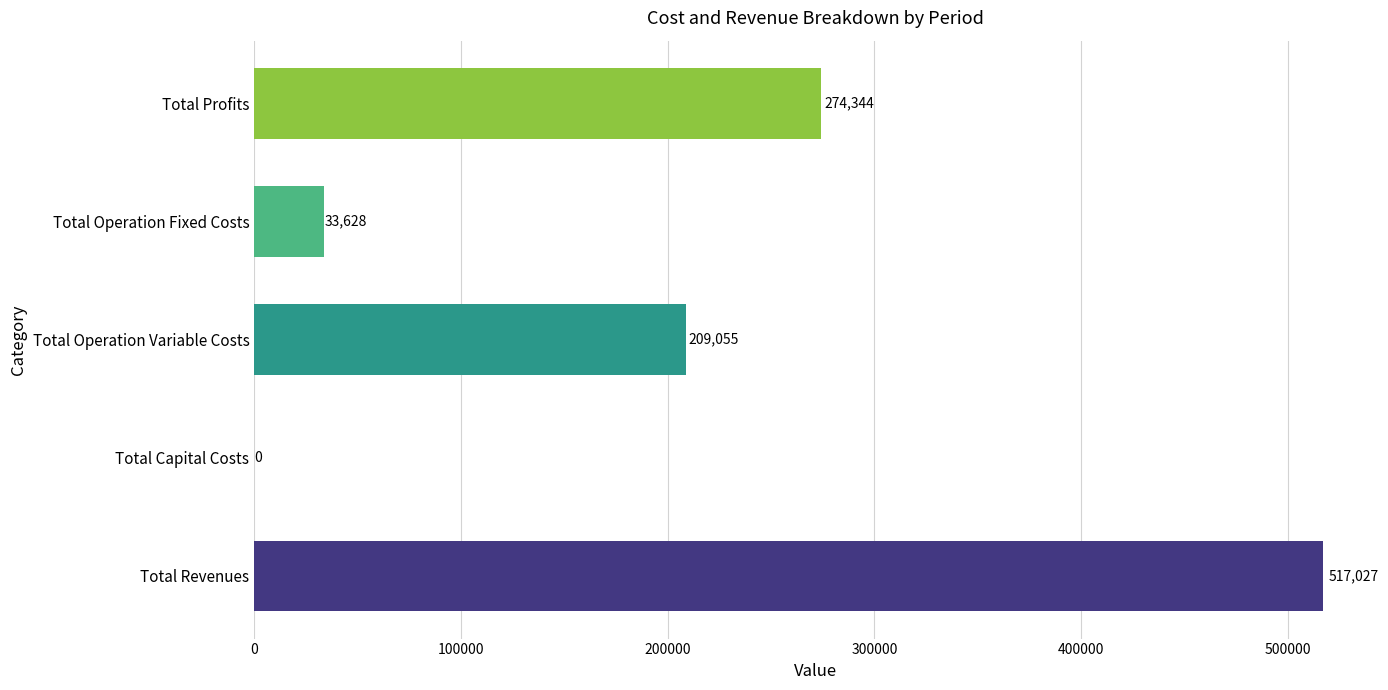

The chart shows a value of 209055.0 at Total Operation Variable Costs. True or false?

True